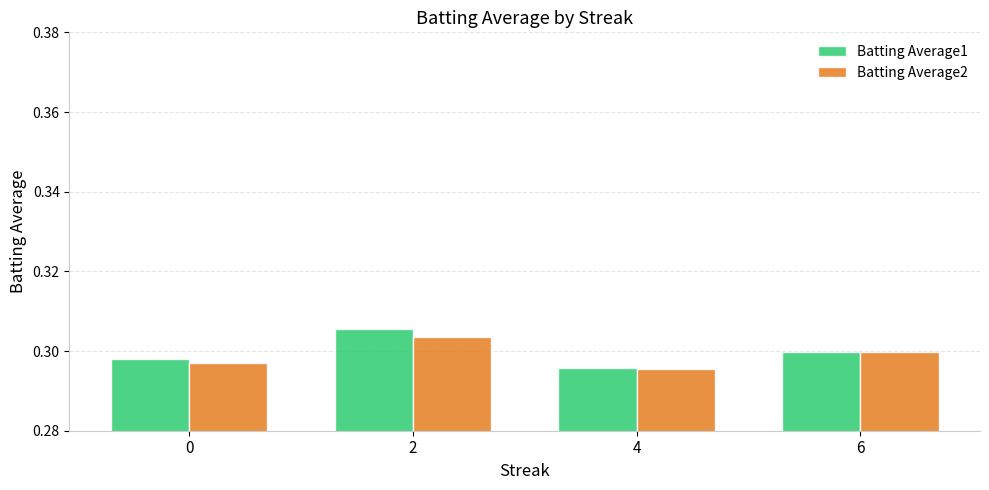

What is the total value across all series at 6?

0.6